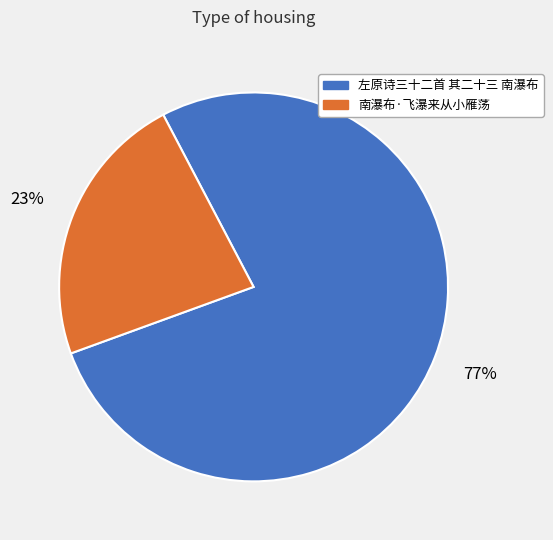

Approximately how many times larger is the value at 南瀑布·飞瀑来从小雁荡 compared to 左原诗三十二首 其二十三 南瀑布?

0.3